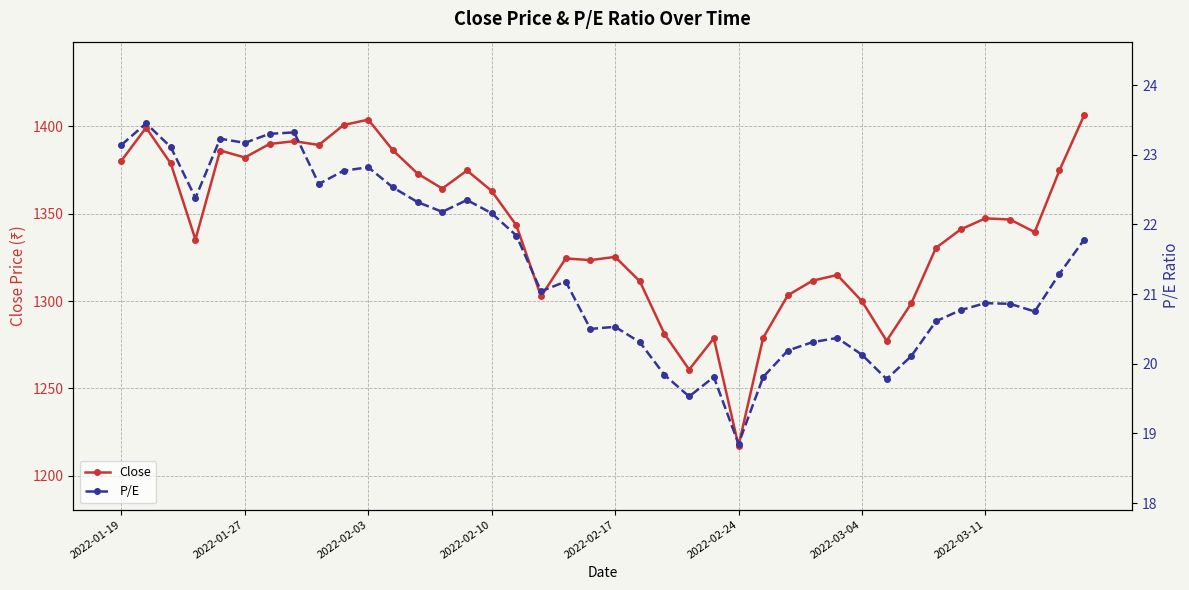

What is the total value across all series at 31?

1297.0